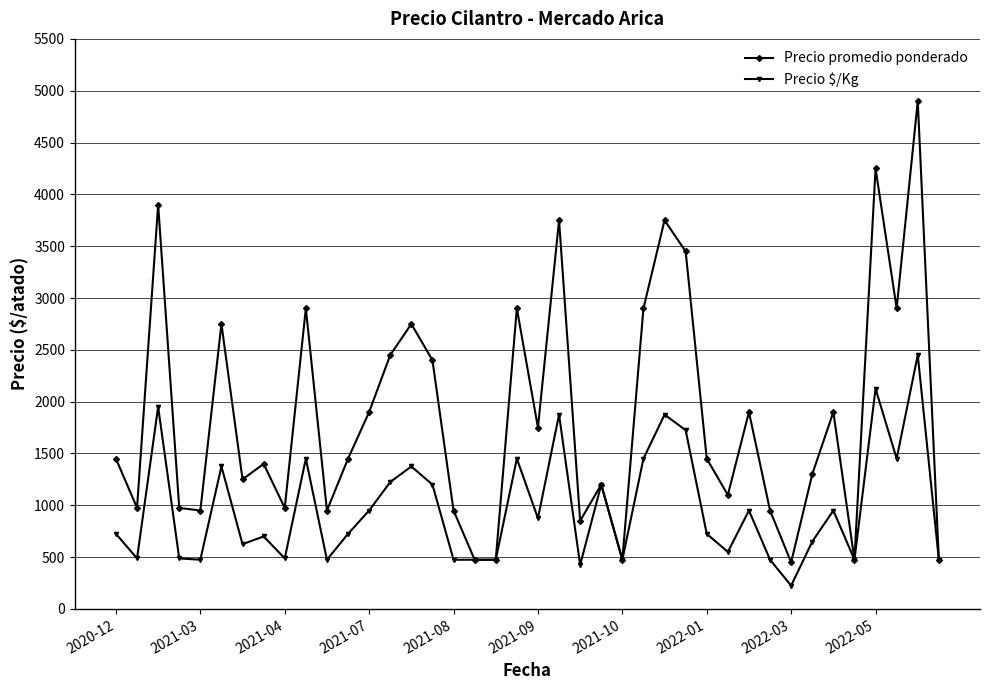

What is the minimum value for Precio promedio ponderado?

450